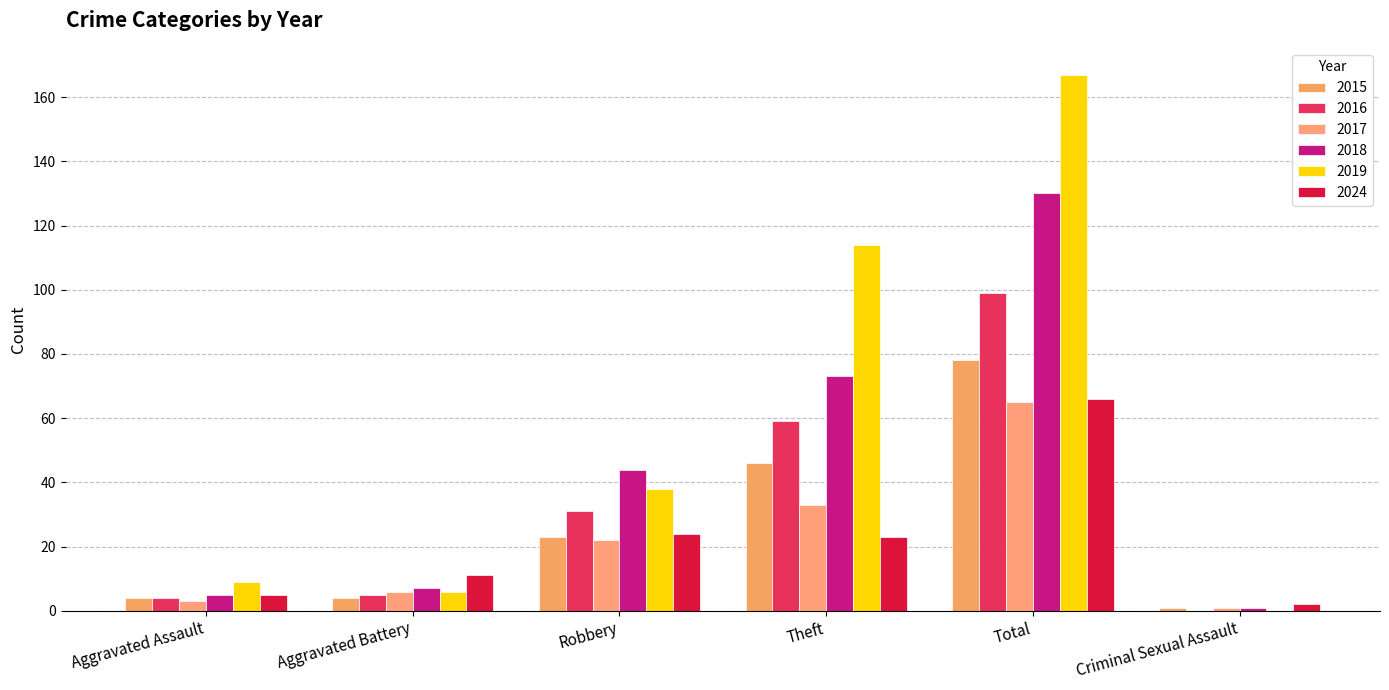

How many distinct data groups are displayed?

6